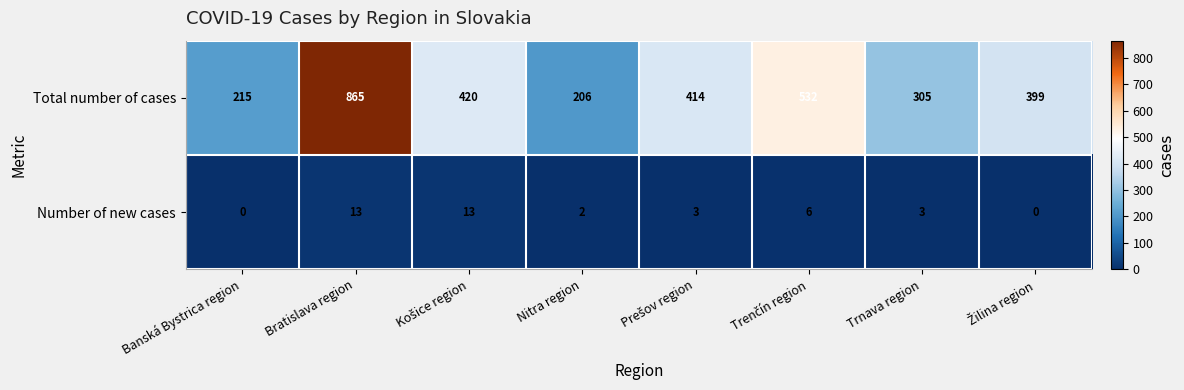

True or false: Total number of cases has a value of 83 at Nitra region.

False